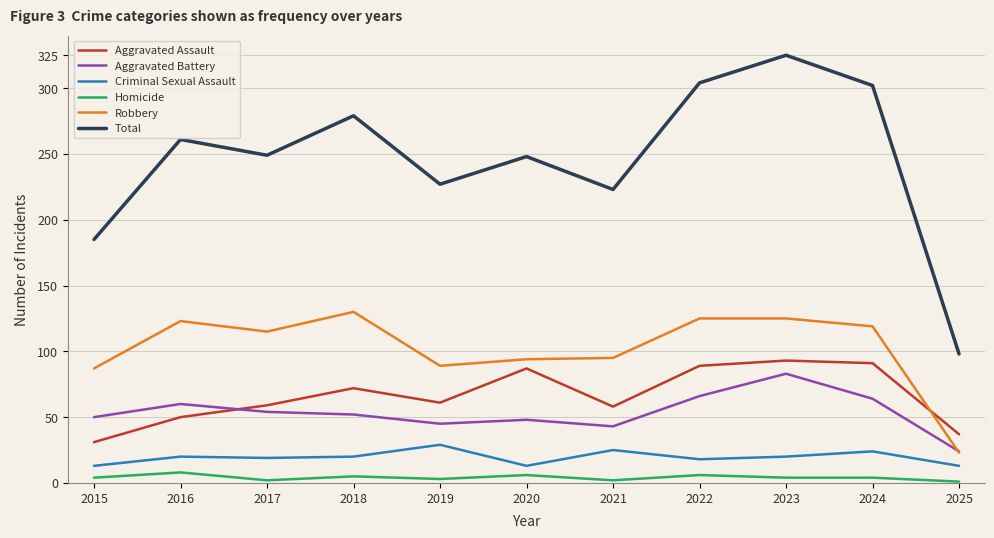

At which label does Total first exceed 249?

2016